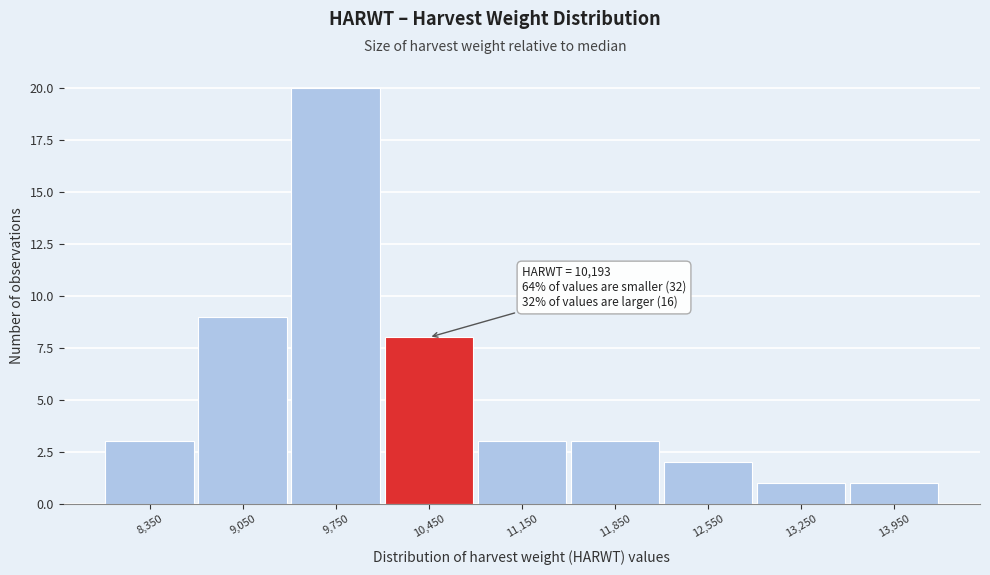

Over which range of the x-axis is the bar tallest?

9400 to 10100